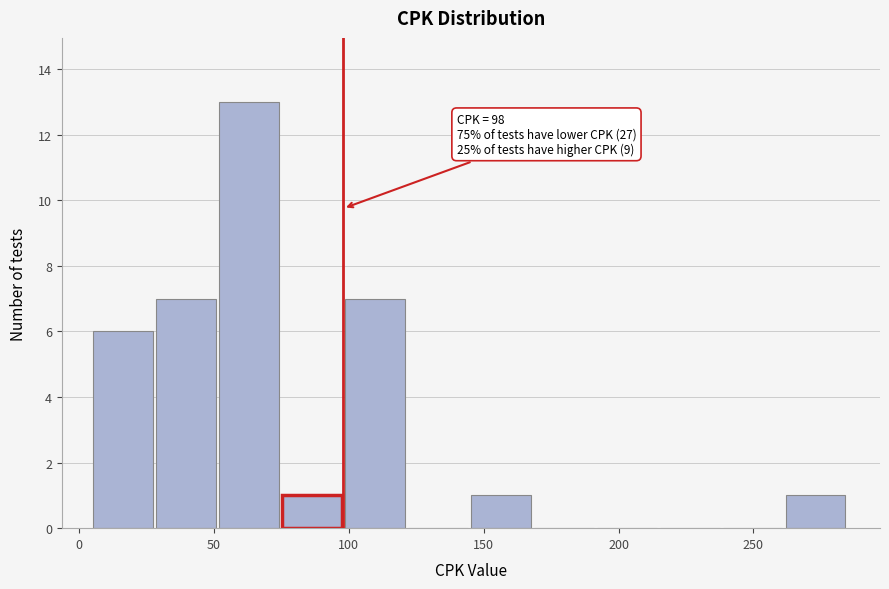

Which range on the x-axis has the tallest bar?

50 to 75